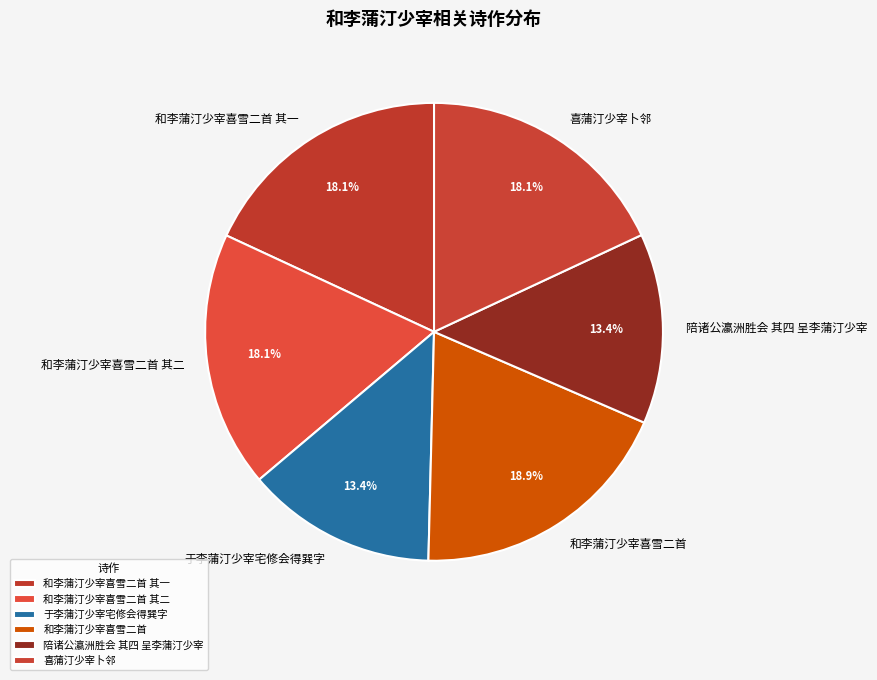

To the nearest percent, what percentage of the pie is 陪诸公瀛洲胜会 其四 呈李蒲汀少宰?

13%